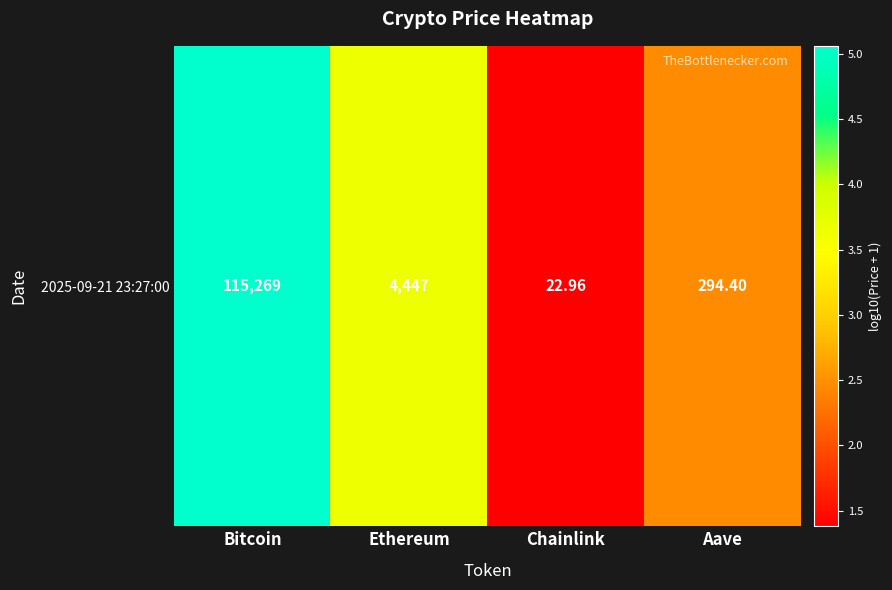

What is the sum of all values?

12.6